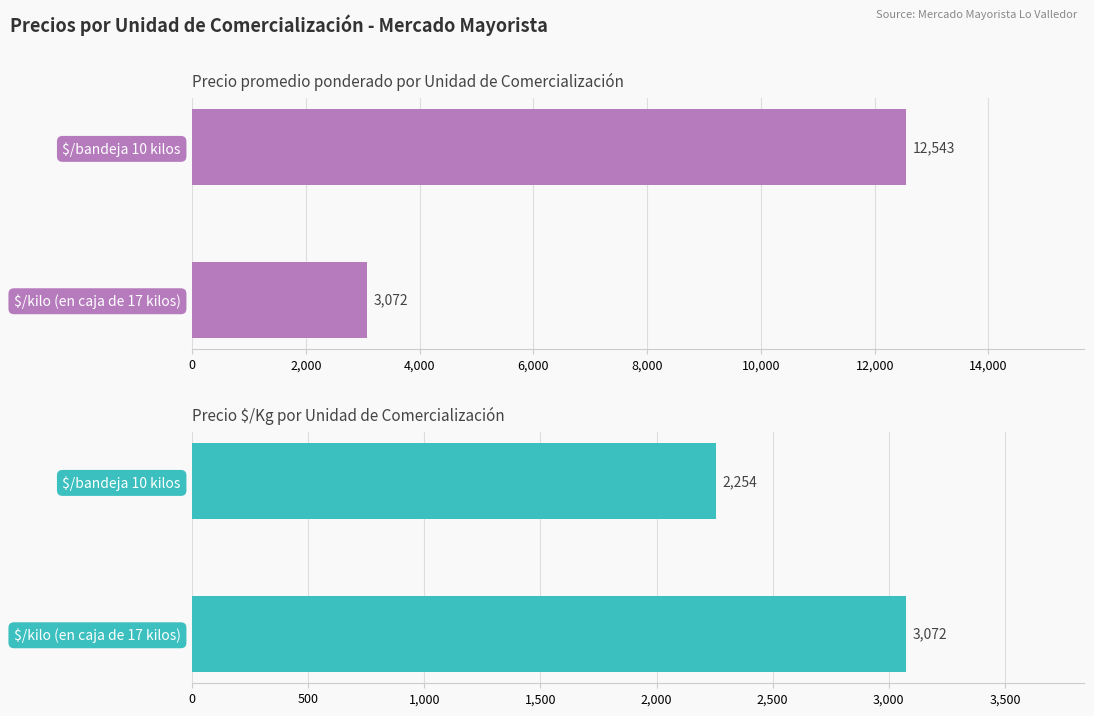

Count the number of categories in the chart.

2